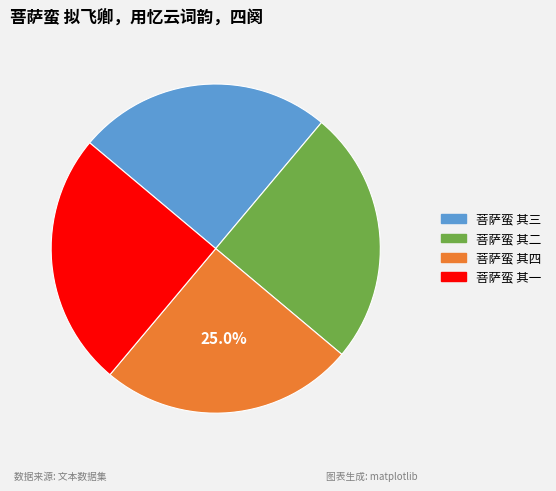

To the nearest percent, what portion does 菩萨蛮 其一 represent?

25%